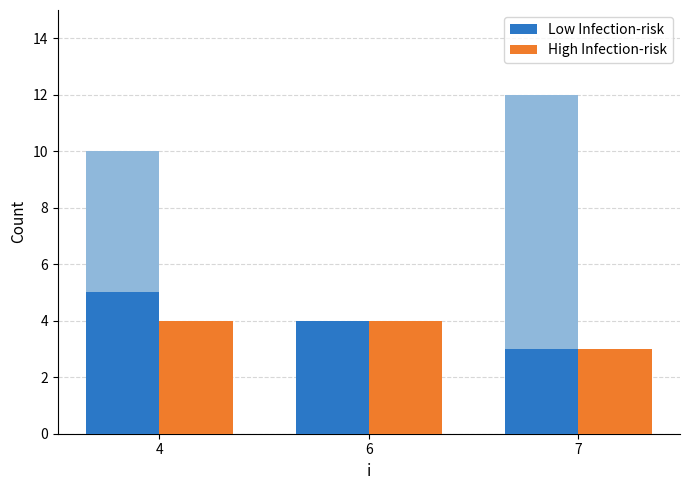

What is the difference between the maximum and minimum values in the Low Infection-risk series?

2